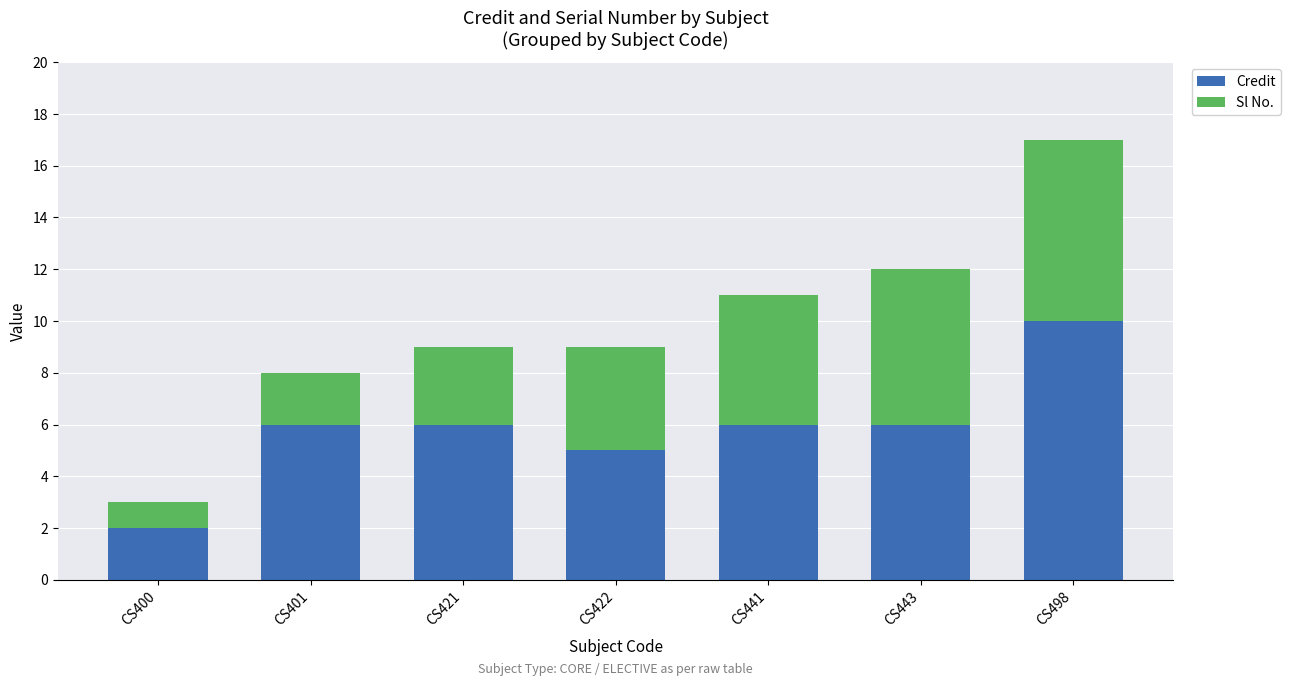

What are all the series names shown in the legend?

Credit, Sl No.